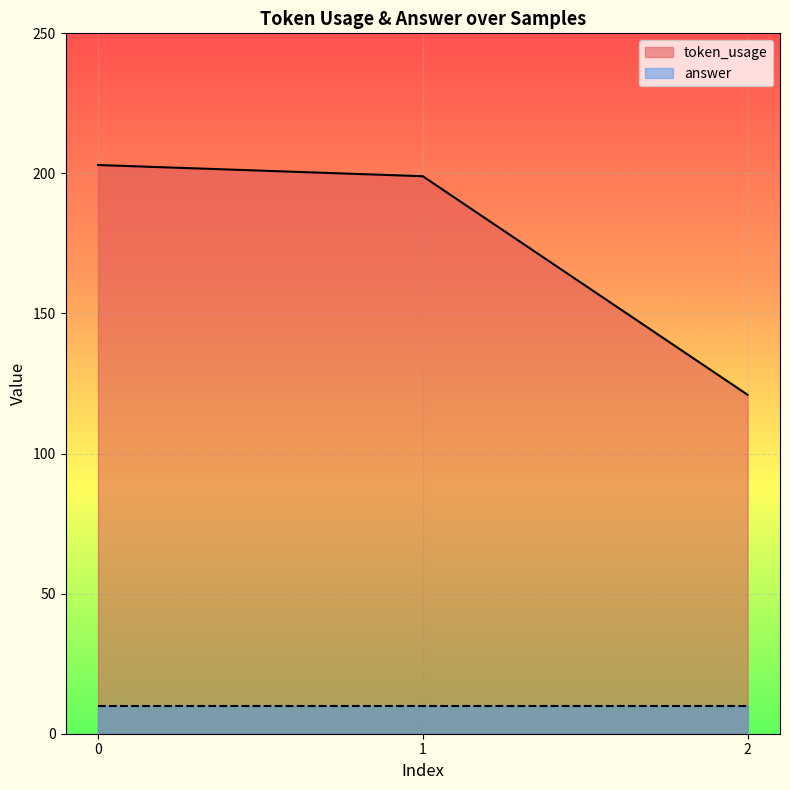

What is the approximate value at 2?

121